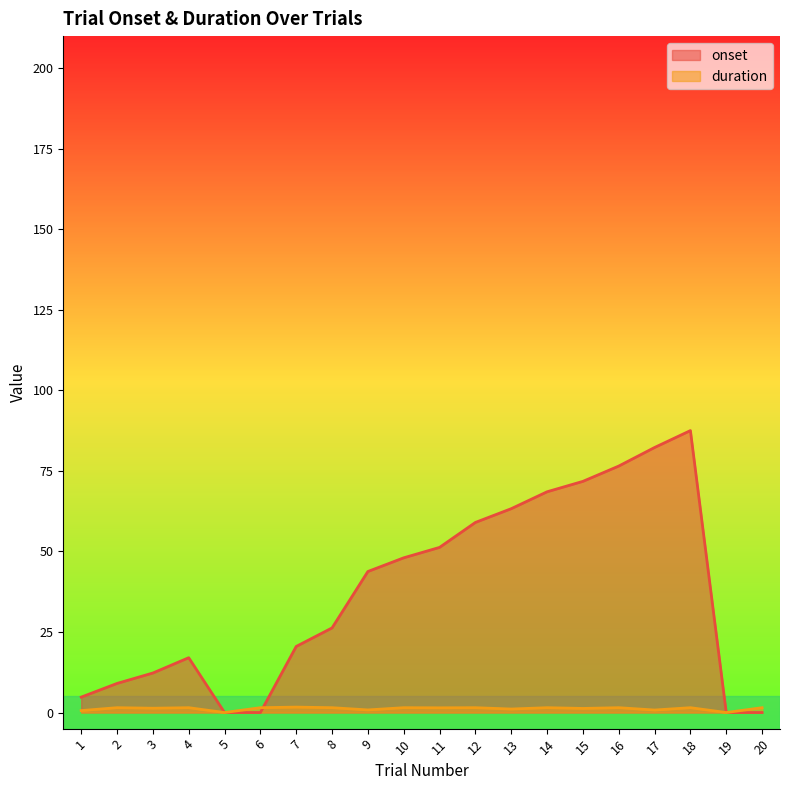

Read the duration value at 13.

1.1